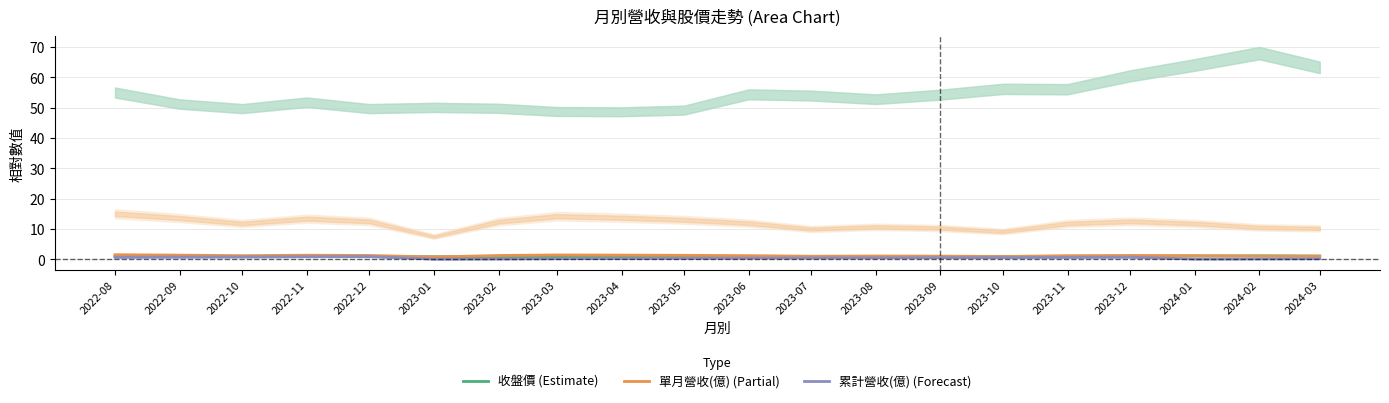

True or false: 收盤價 (Estimate) has more than 0 interior local peaks.

True